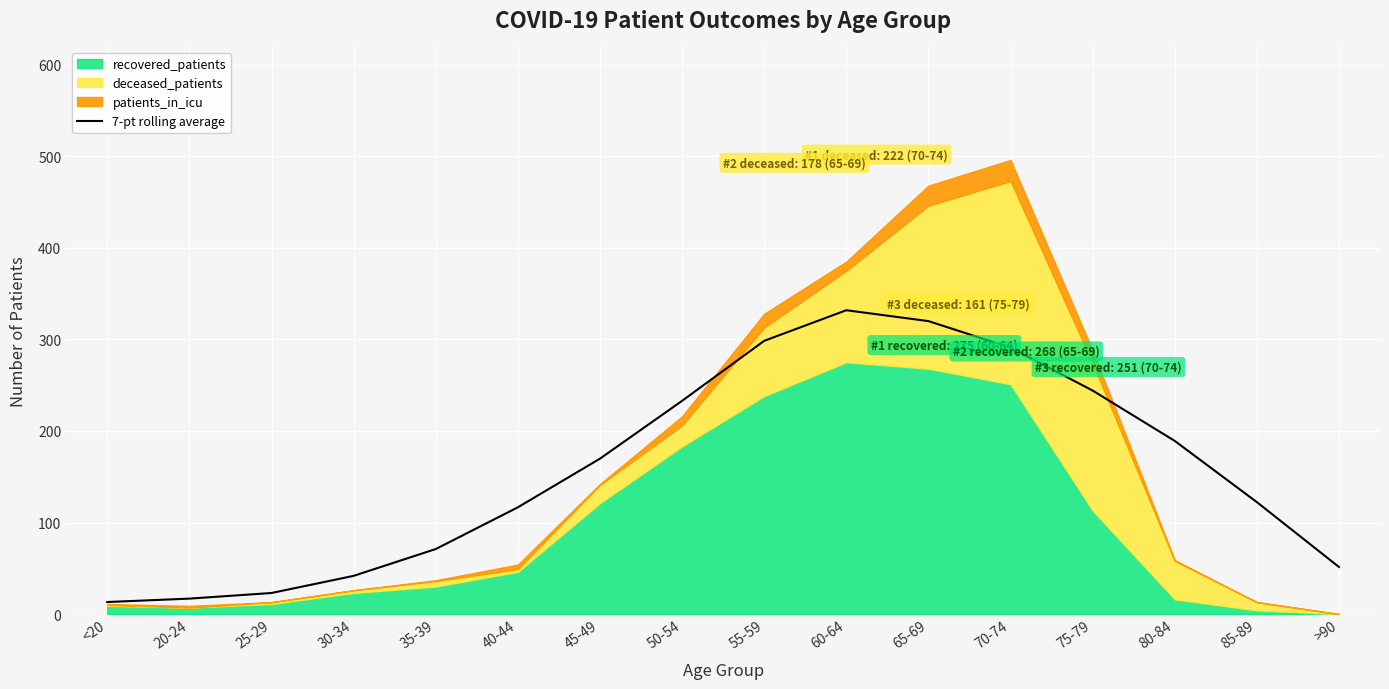

What is the difference between the maximum and minimum values?

318.7